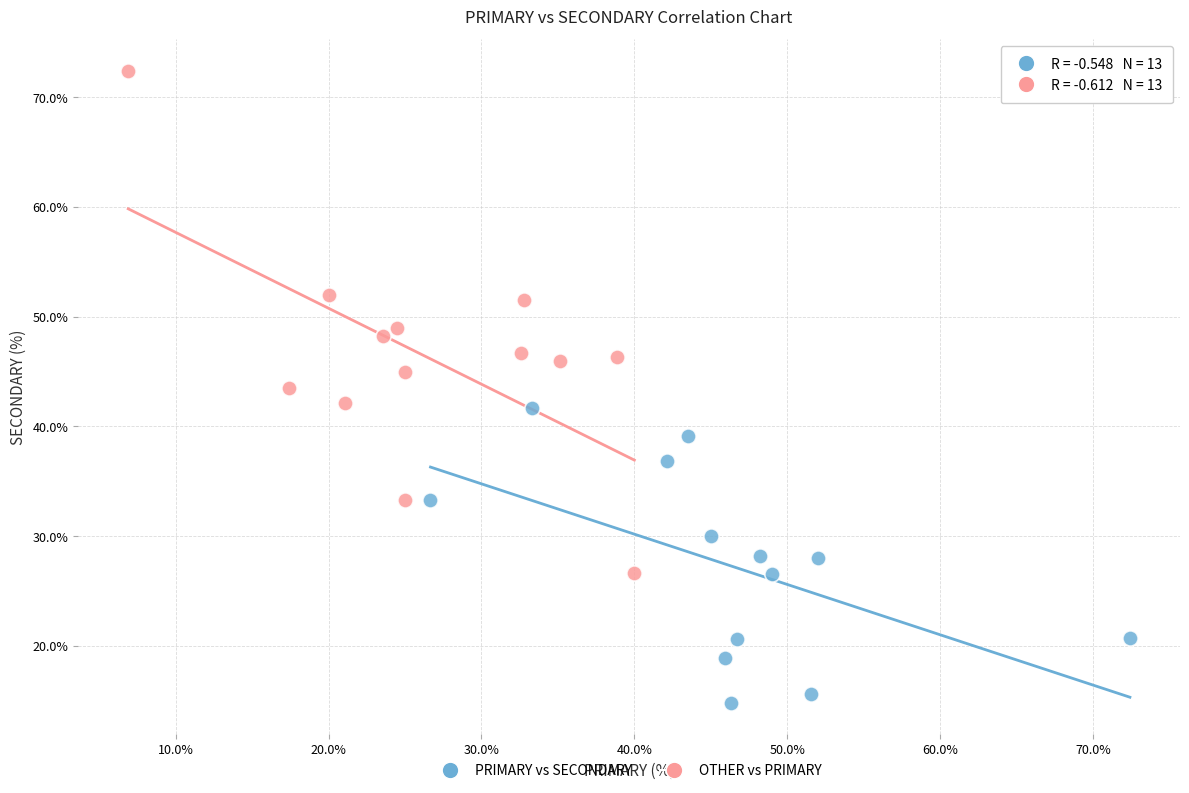

What are all the series names shown in the legend?

PRIMARY vs SECONDARY, OTHER vs PRIMARY